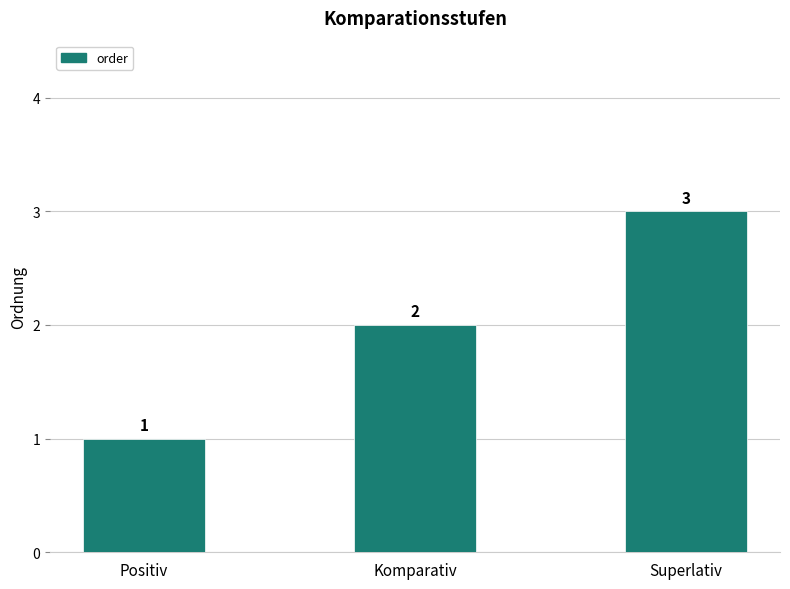

How many values are below 2?

1